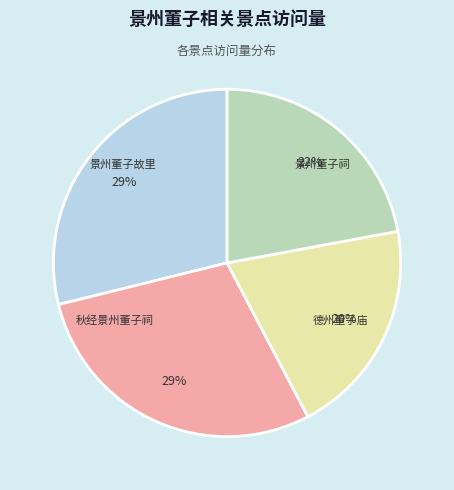

Between 景州董子故里 and 德州董子庙, which is larger?

景州董子故里